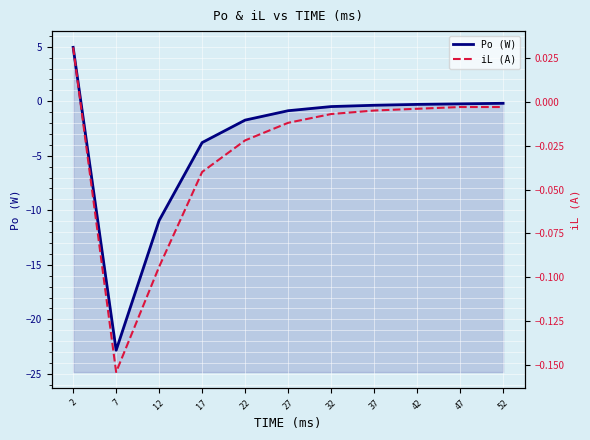

What is the spread (max minus min) of values at 47?

0.2